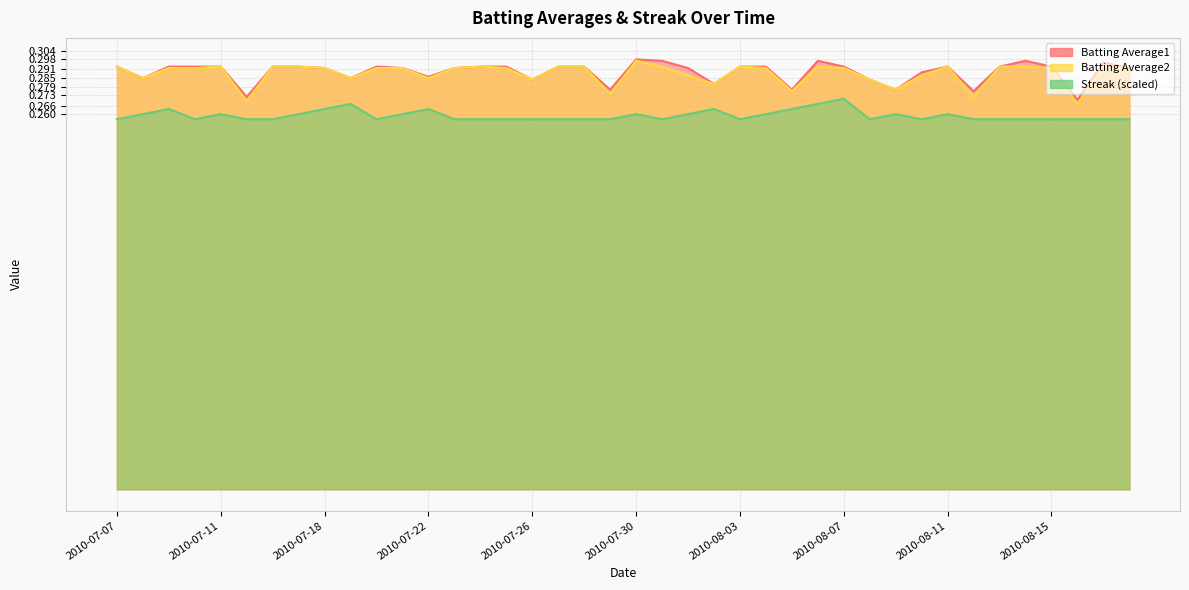

What are all the series names shown in the legend?

Batting Average1, Batting Average2, Streak